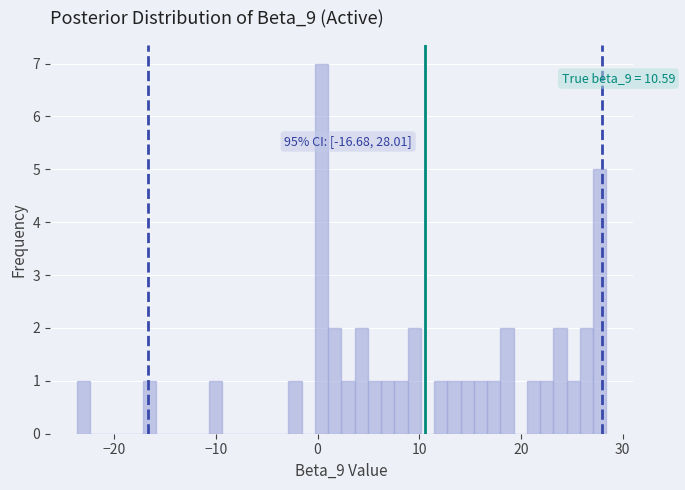

Read against the x-axis, roughly where is the centre of the tallest bar?

0